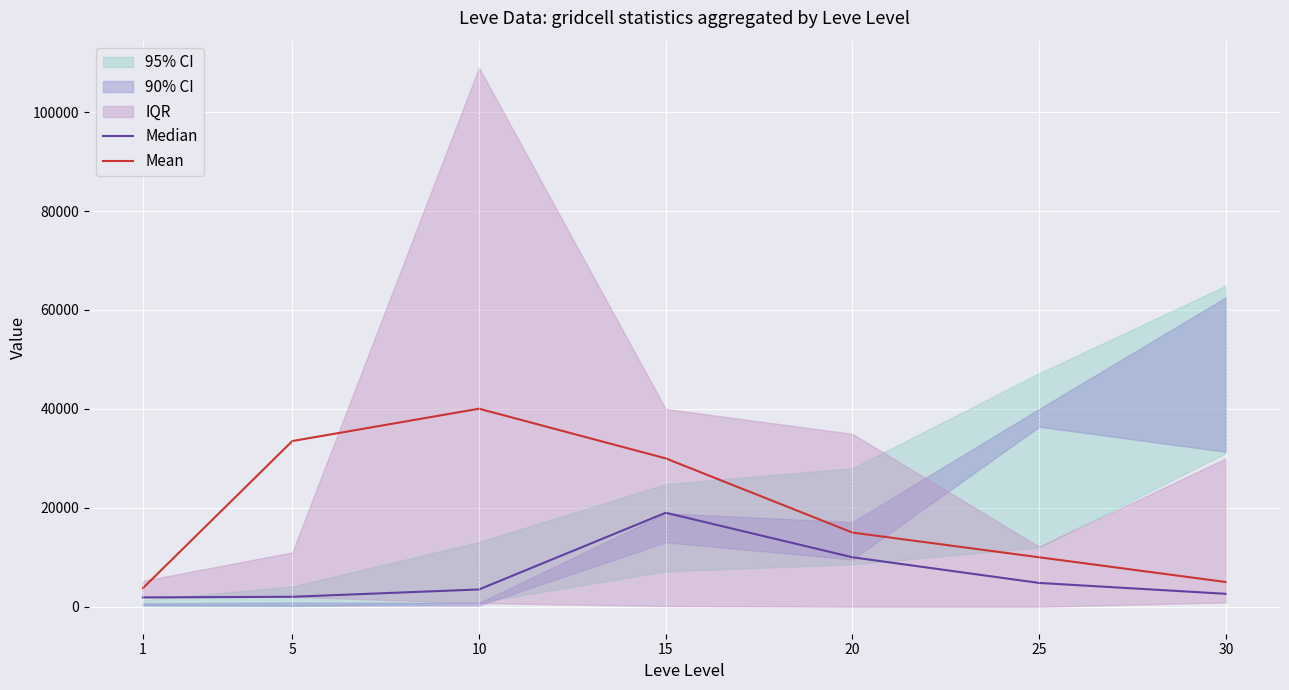

Where is the first local maximum for Mean?

10